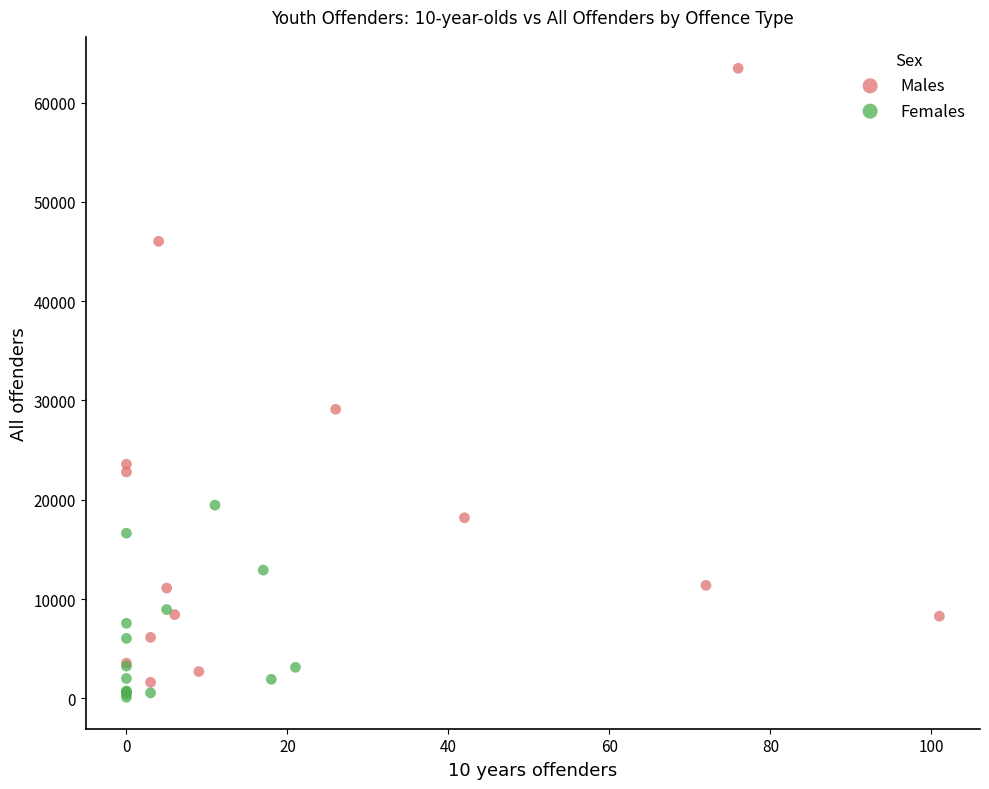

Which series reaches the maximum Y coordinate?

Males